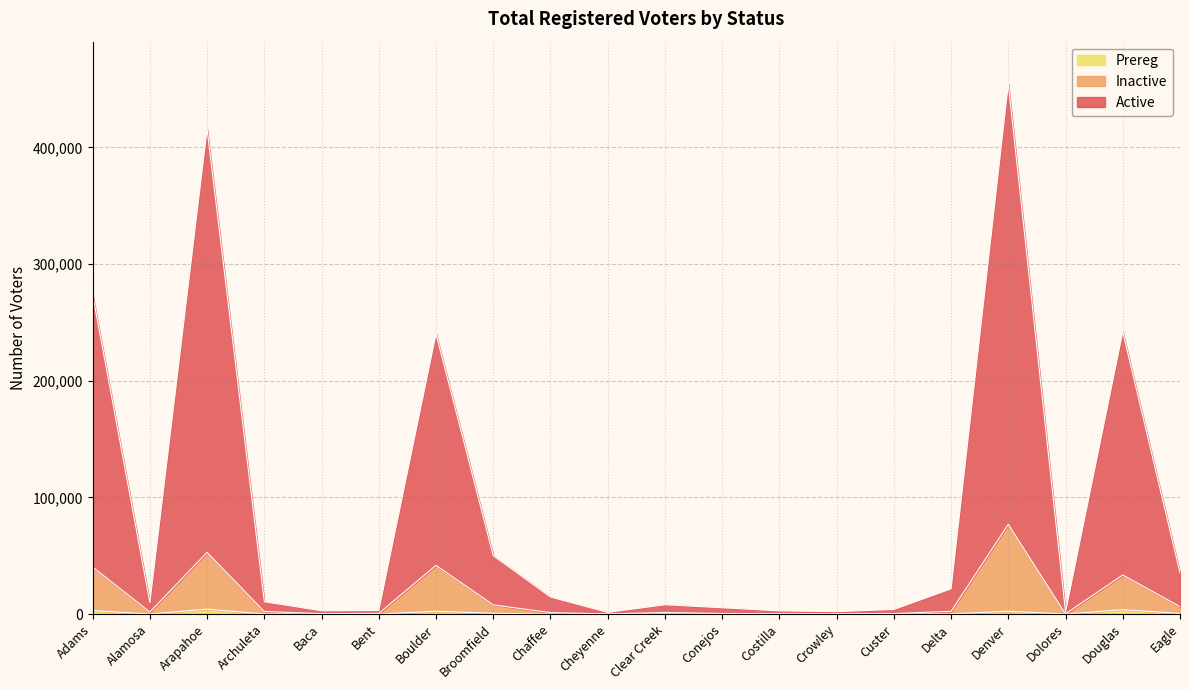

Where is the first local maximum for Inactive?

Arapahoe